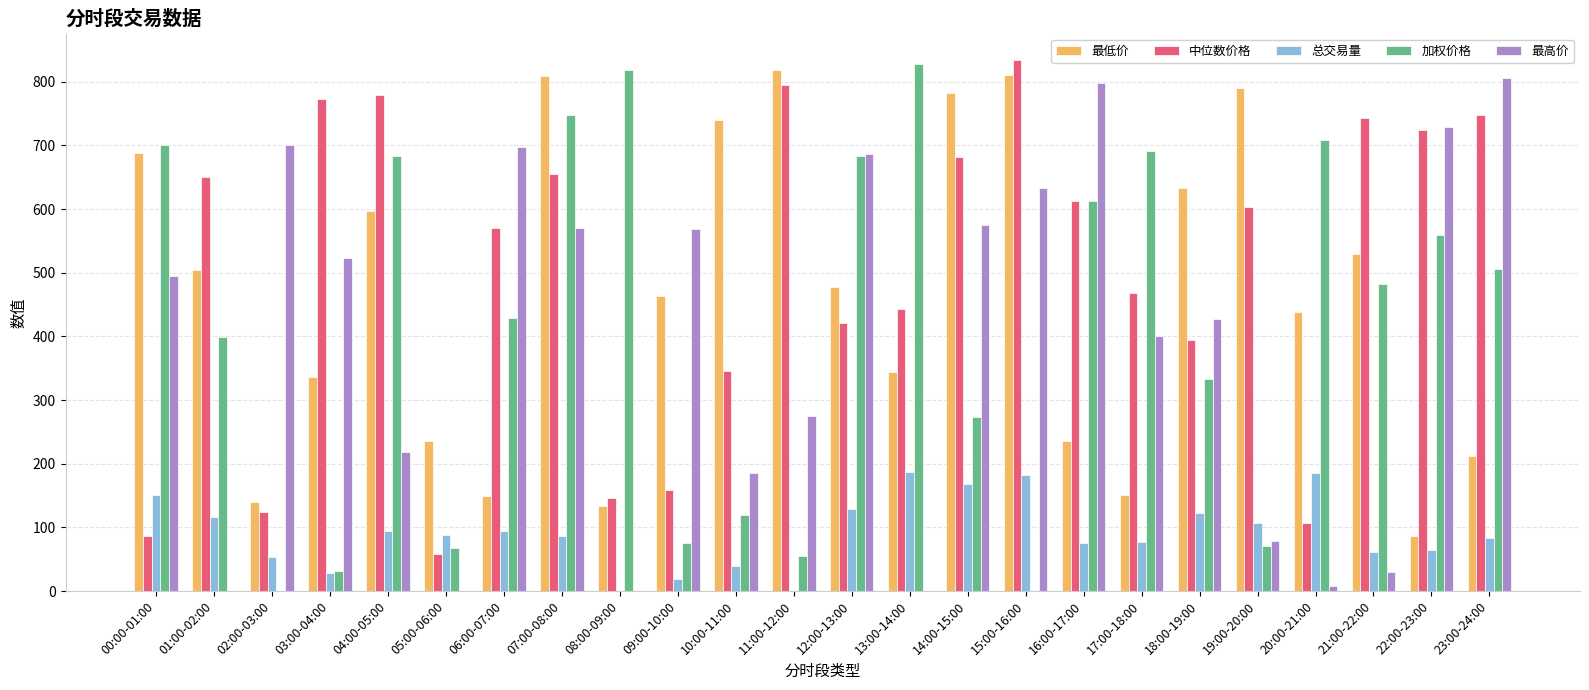

Which category has the highest value in the 最高价 series?

23:00-24:00